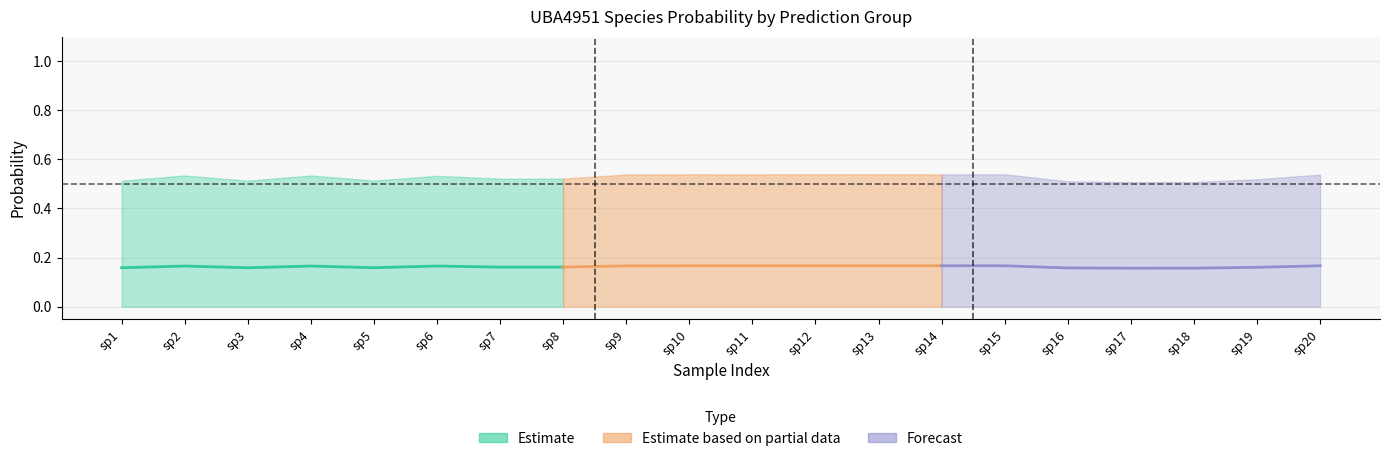

The value of s__UBA4951 sp002404865 at 4 is 0.0. True or false?

False